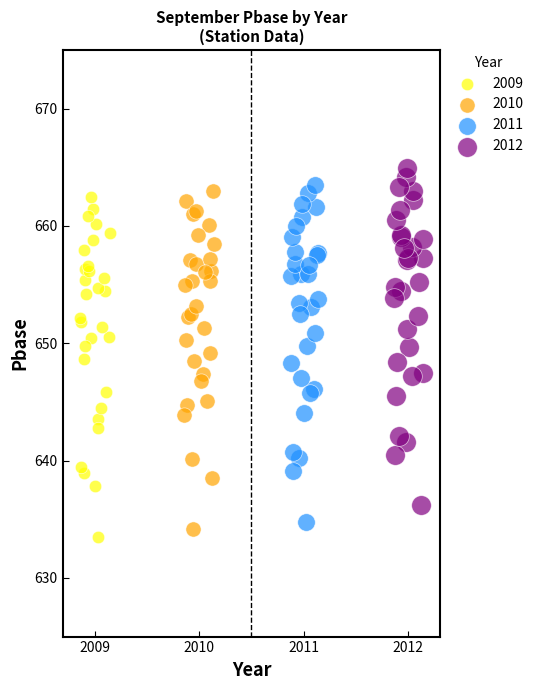

What are all the series names shown in the legend?

2009, 2010, 2011, 2012